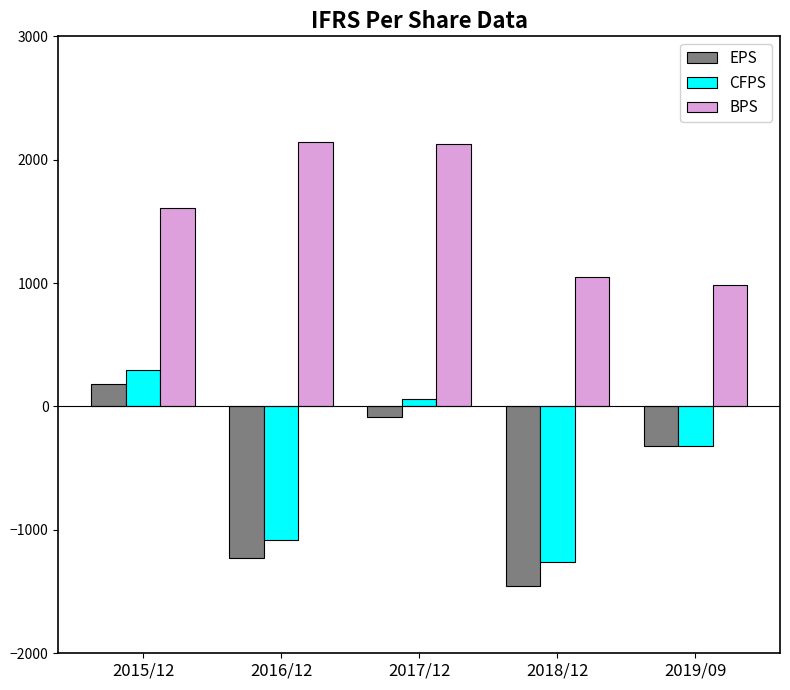

Where is BPS nearest to the value 1561?

2015/12